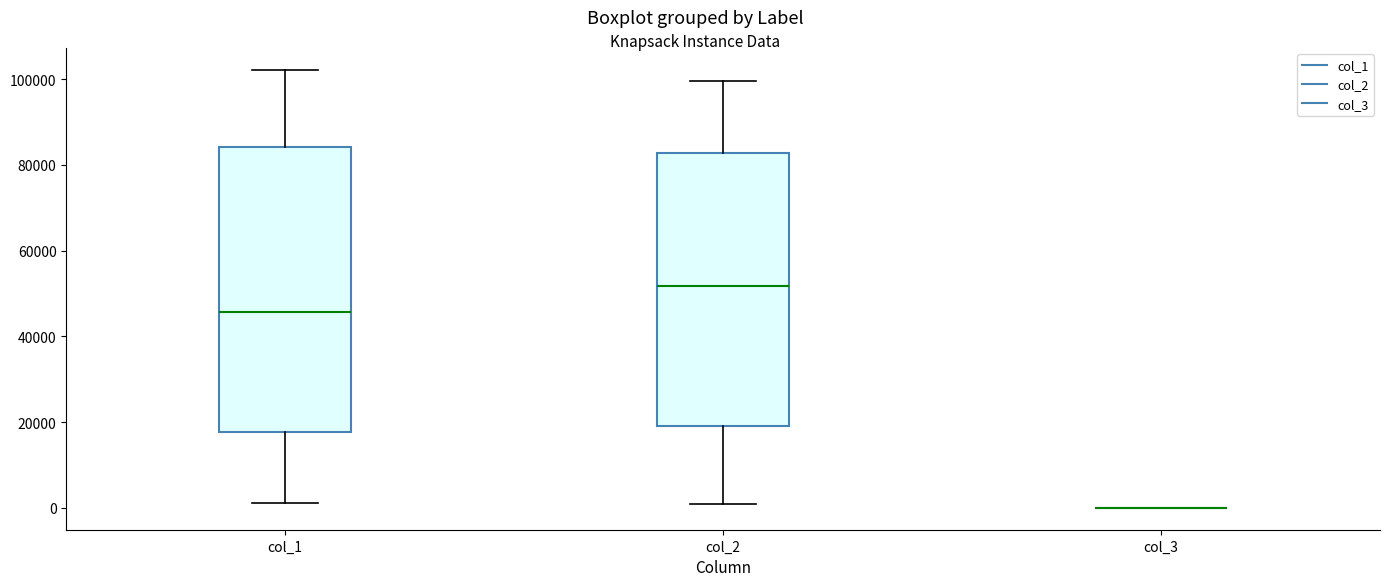

Which box is the tallest, from its lower edge to its upper edge?

col_1